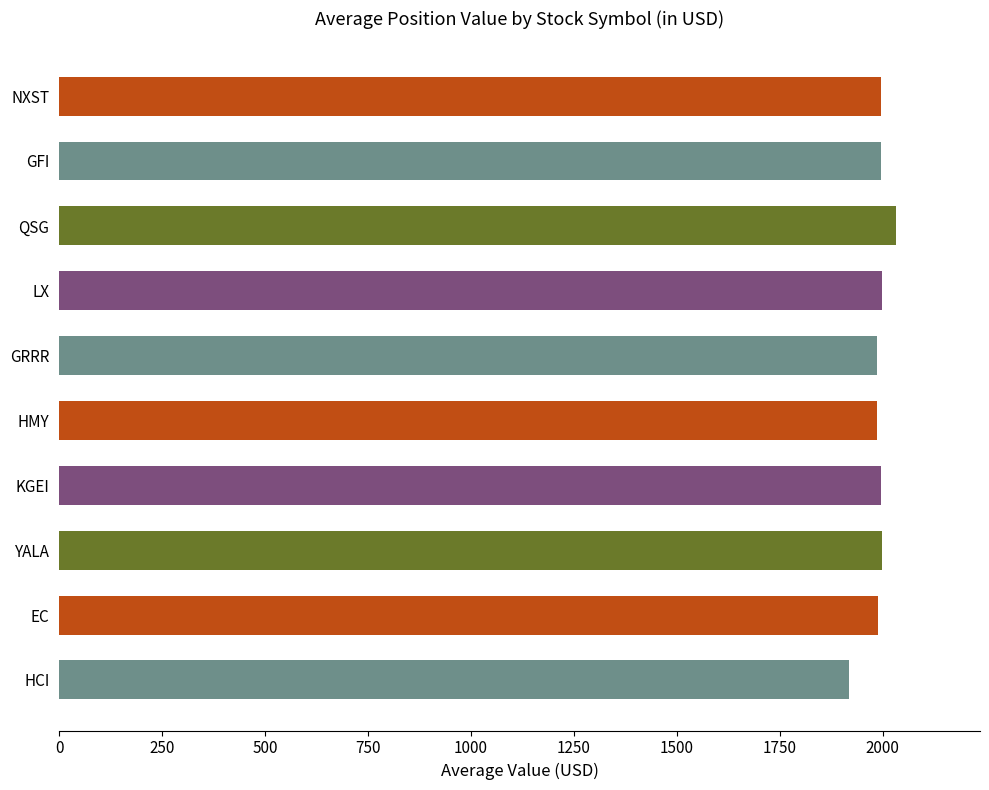

What value does the data have at QSG?

2033.5